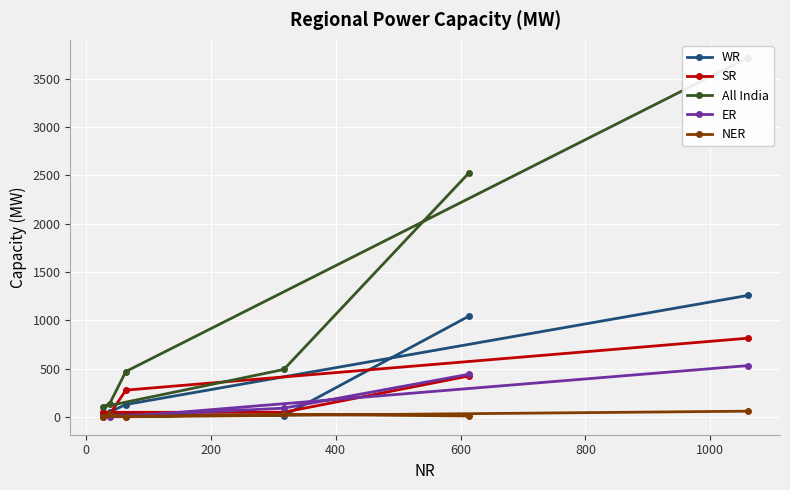

Count the number of categories in the chart.

6